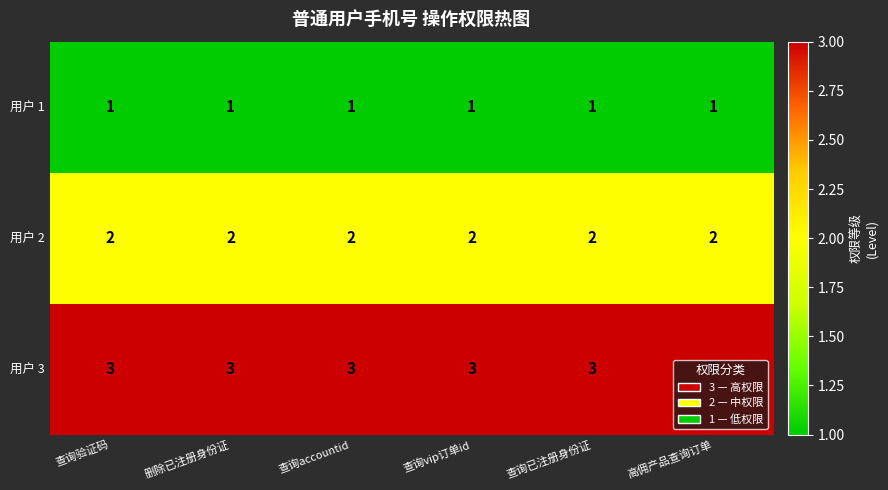

What is the maximum value for 用户 3?

3